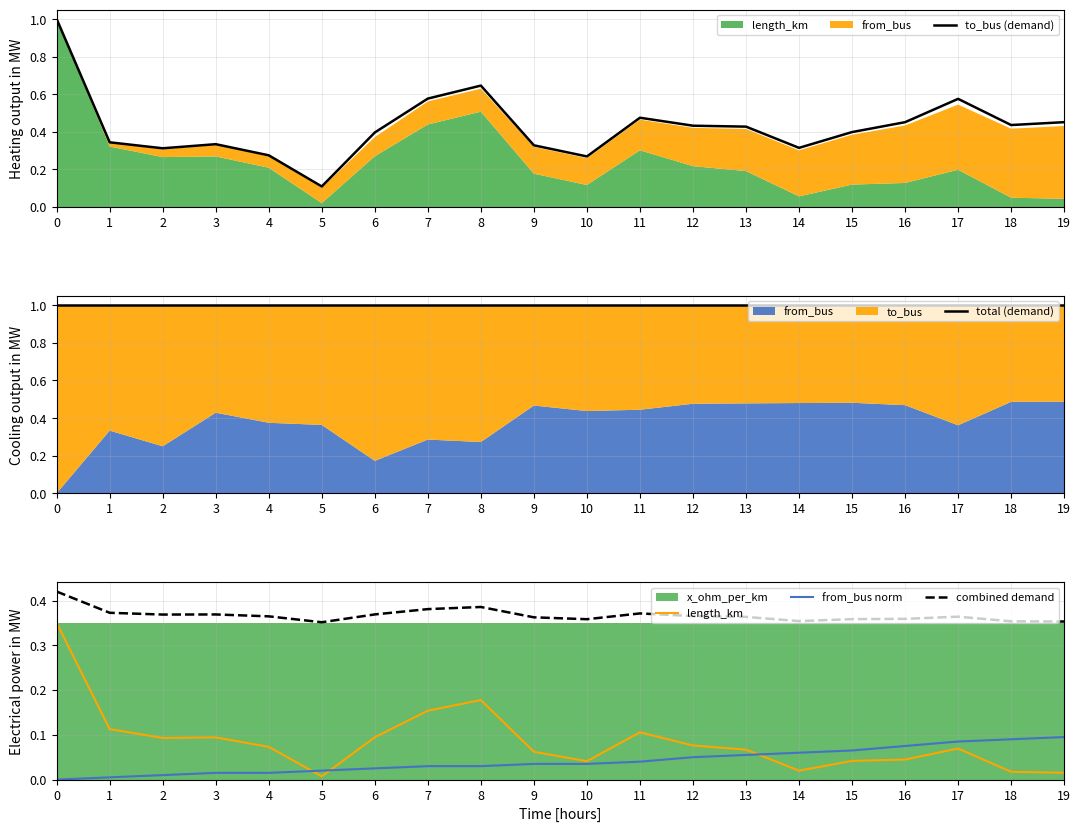

What is the sum of all total (demand) values?

20.0